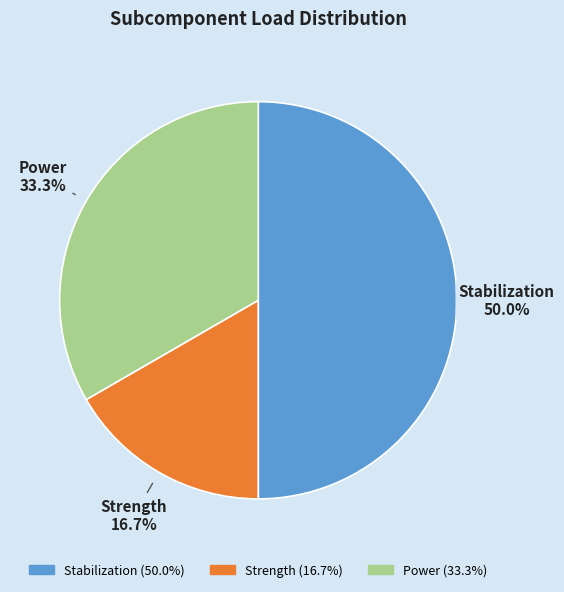

What is the smallest slice in the pie chart?

Strength